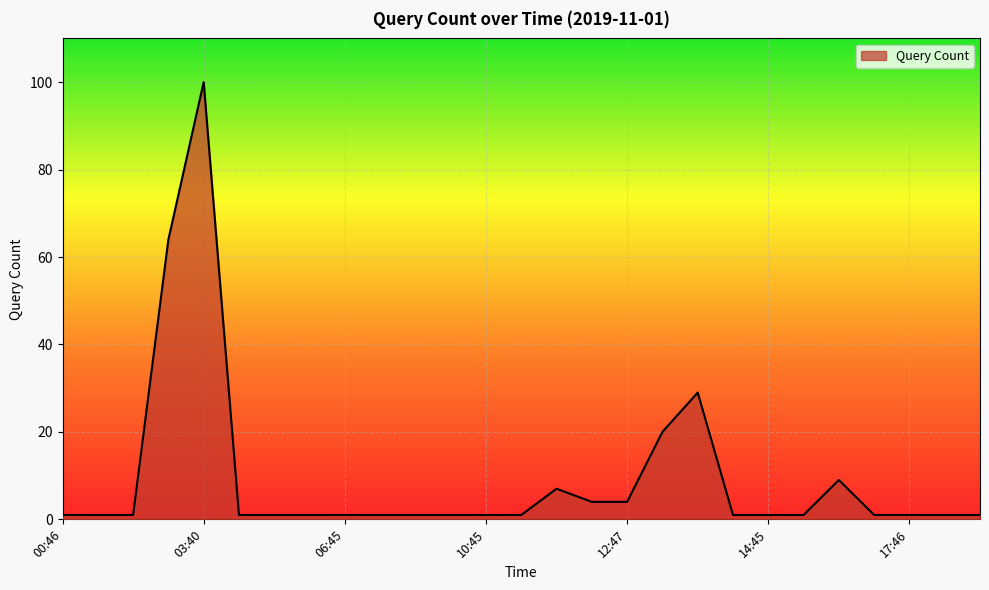

What is the maximum value shown in the chart?

100